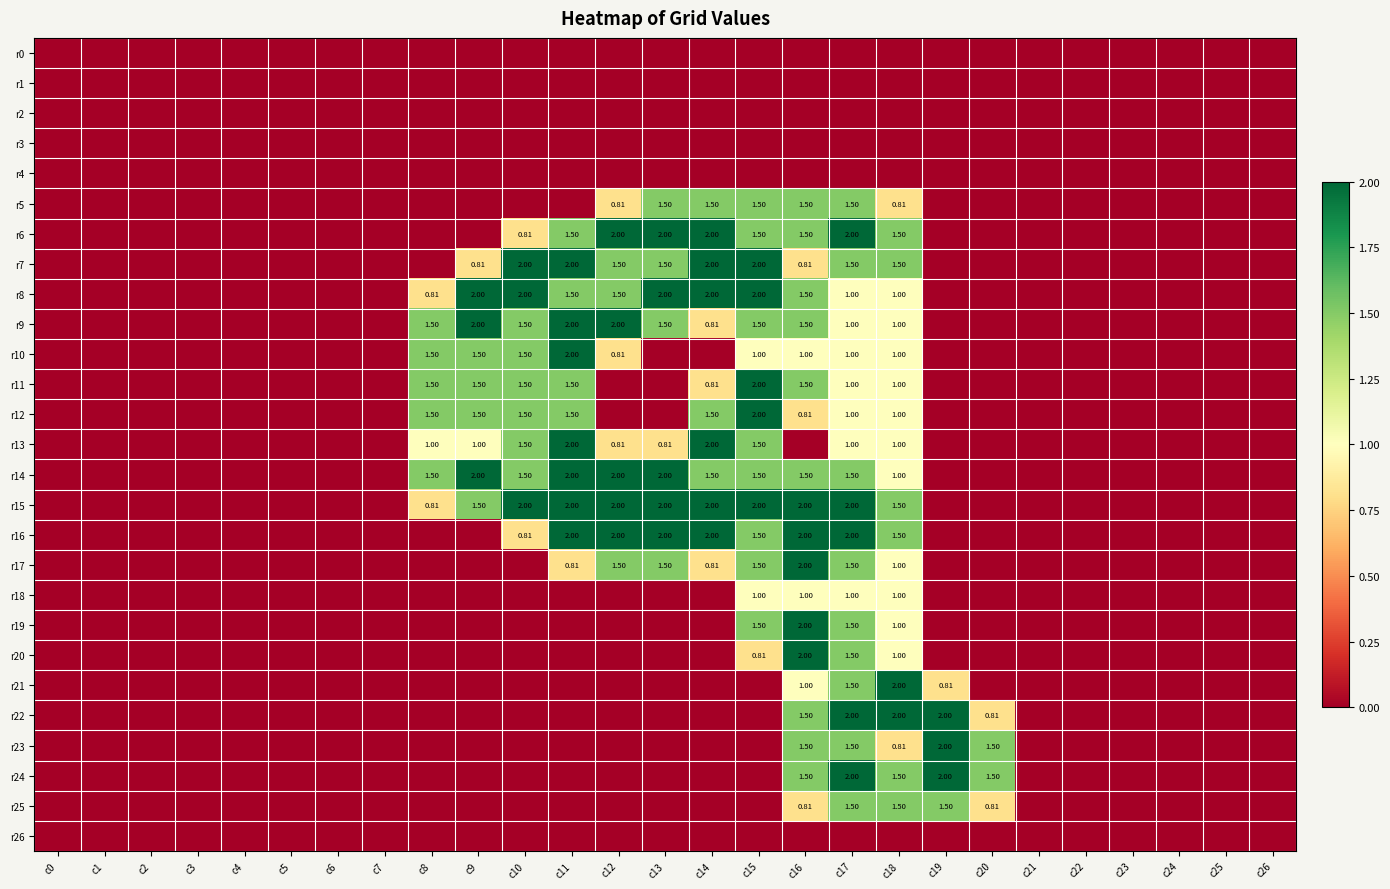

Which category has the highest value in the r5 series?

c13